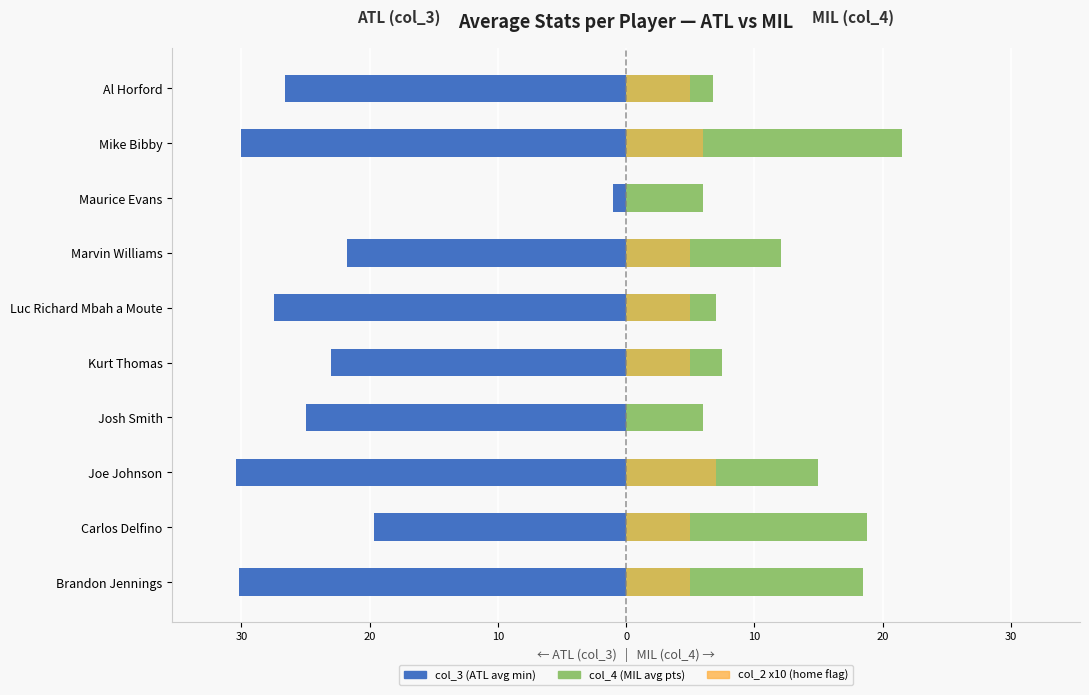

What is the sum of all col_3 (ATL) values?

-235.2